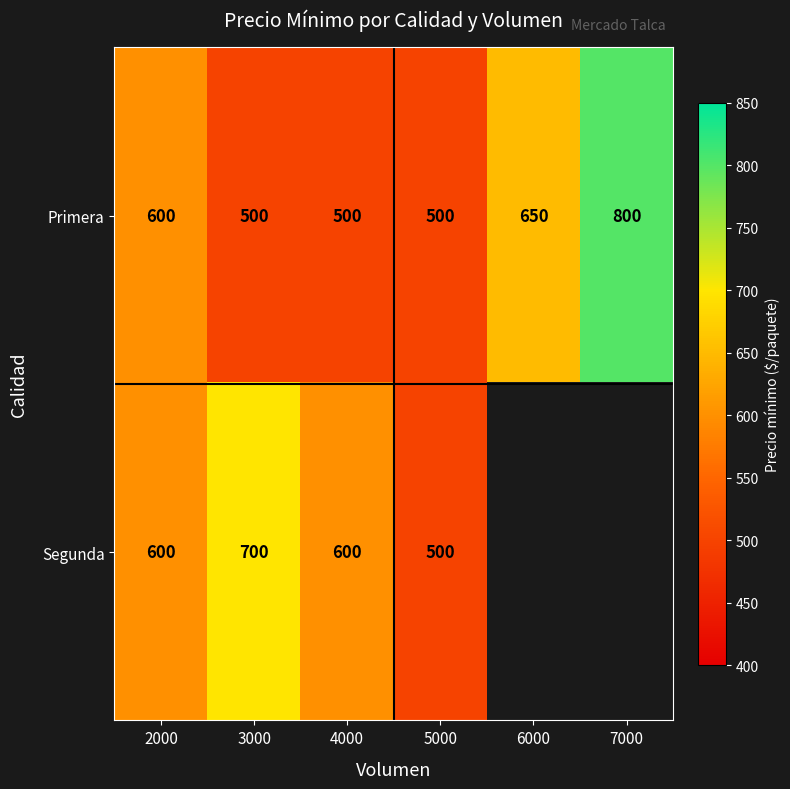

Is it true that Primera equals 876 at 6000?

False